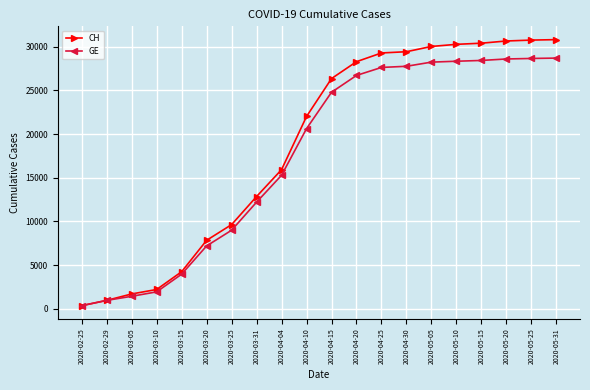

Is it true that CH equals 981 at 2020-02-29?

True